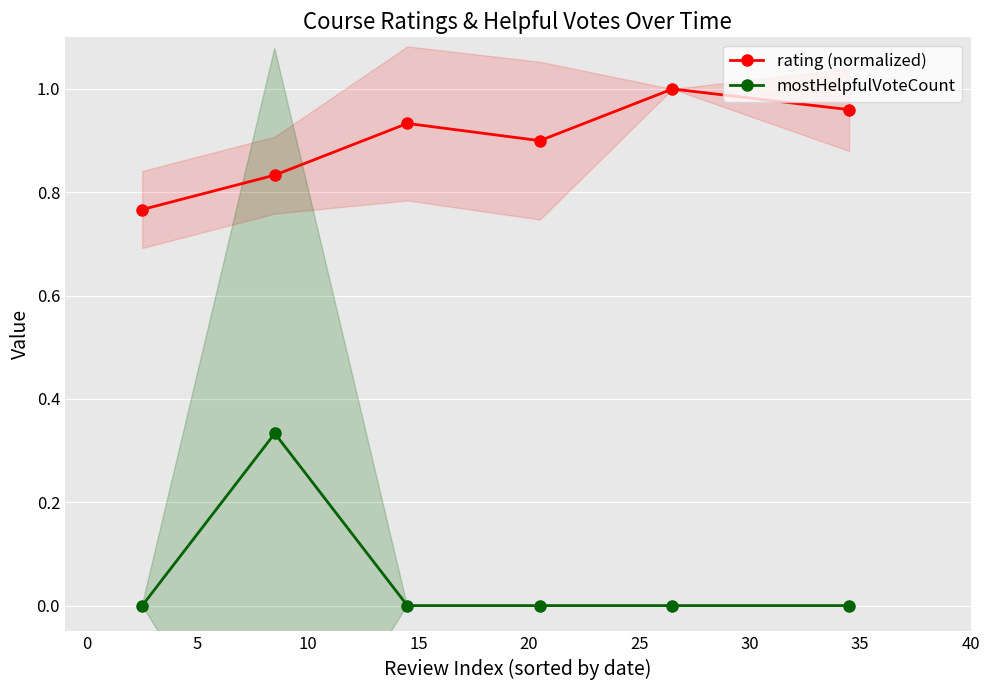

How many lines are shown in the chart?

2